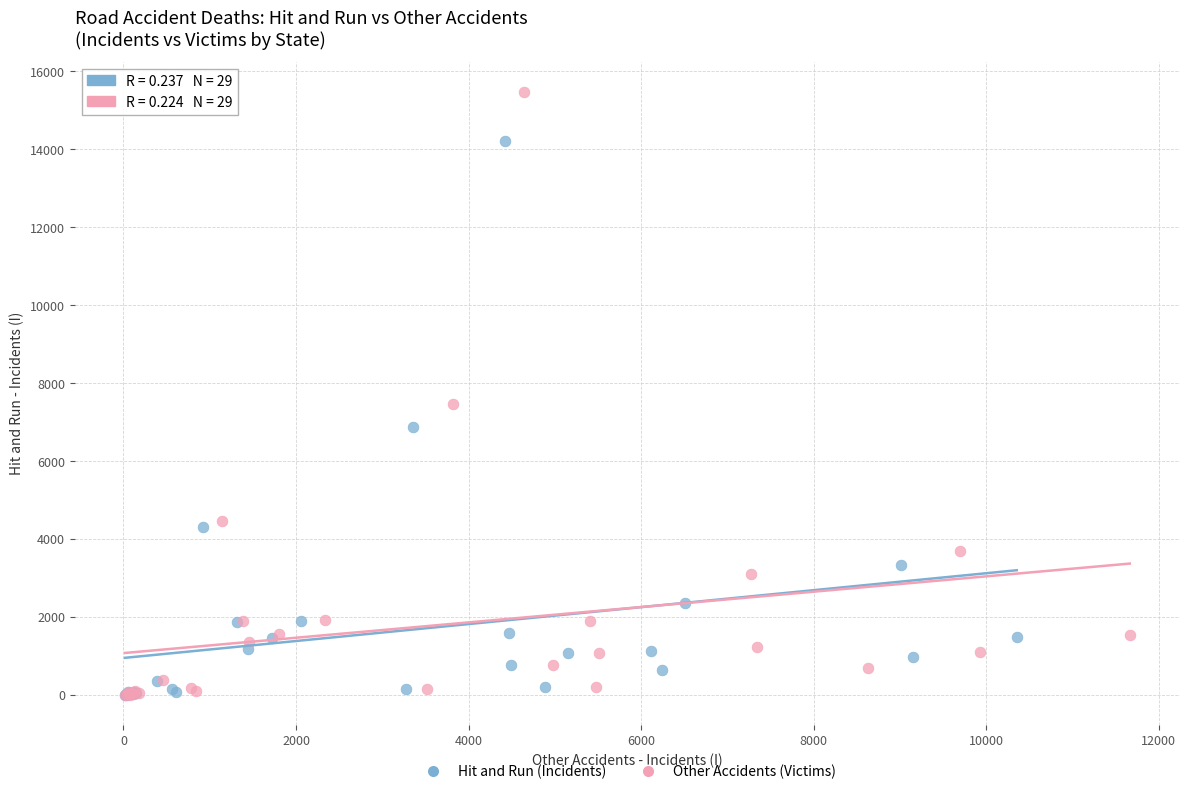

Which series reaches the maximum Y coordinate?

Other Accidents (Victims)